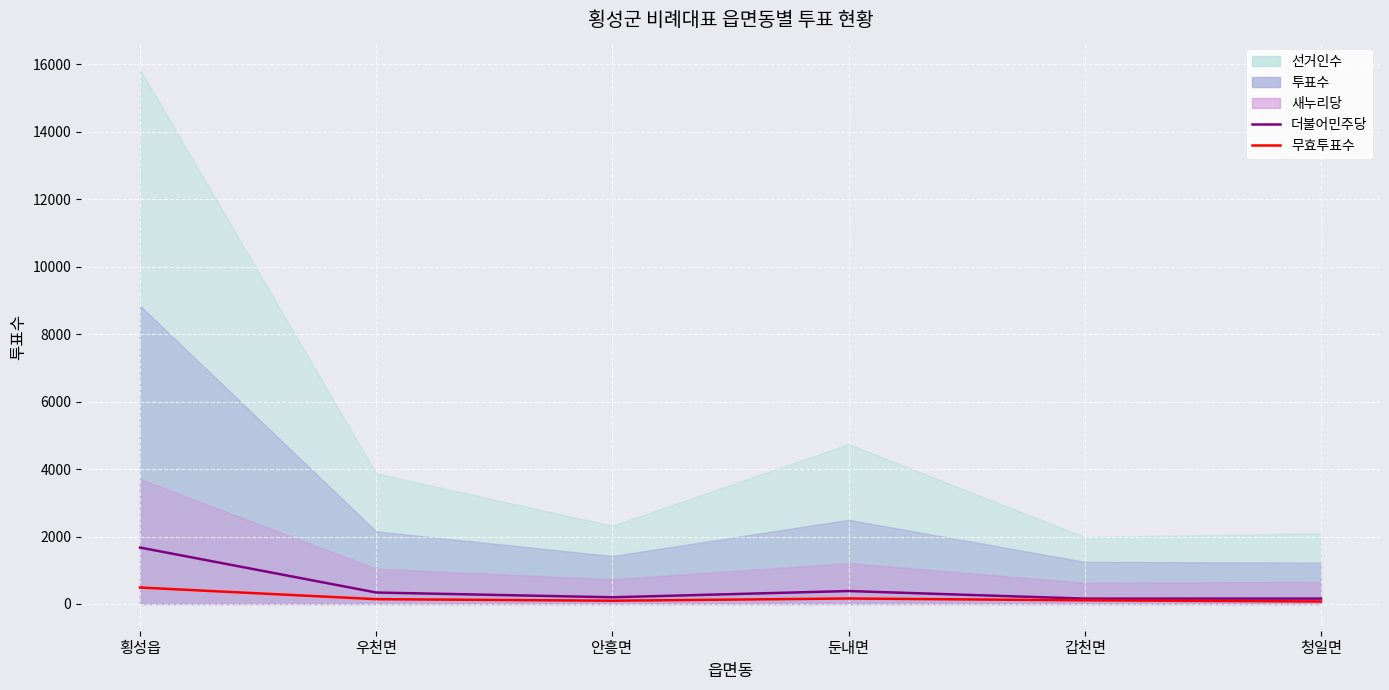

The 더불어민주당 series shows 32 at 청일면. True or false?

False